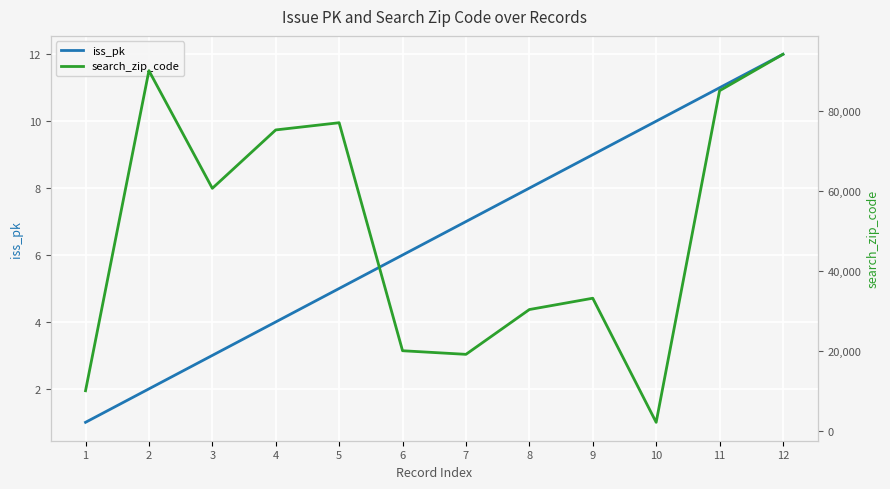

Reading left to right, list all the values displayed in this chart.

iss_pk: 1	2	3	4	5	6	7	8	9	10	11	12
search_zip_code: 10001	90021	60605	75202	77002	20004	19102	30303	33131	2109	85003	94111